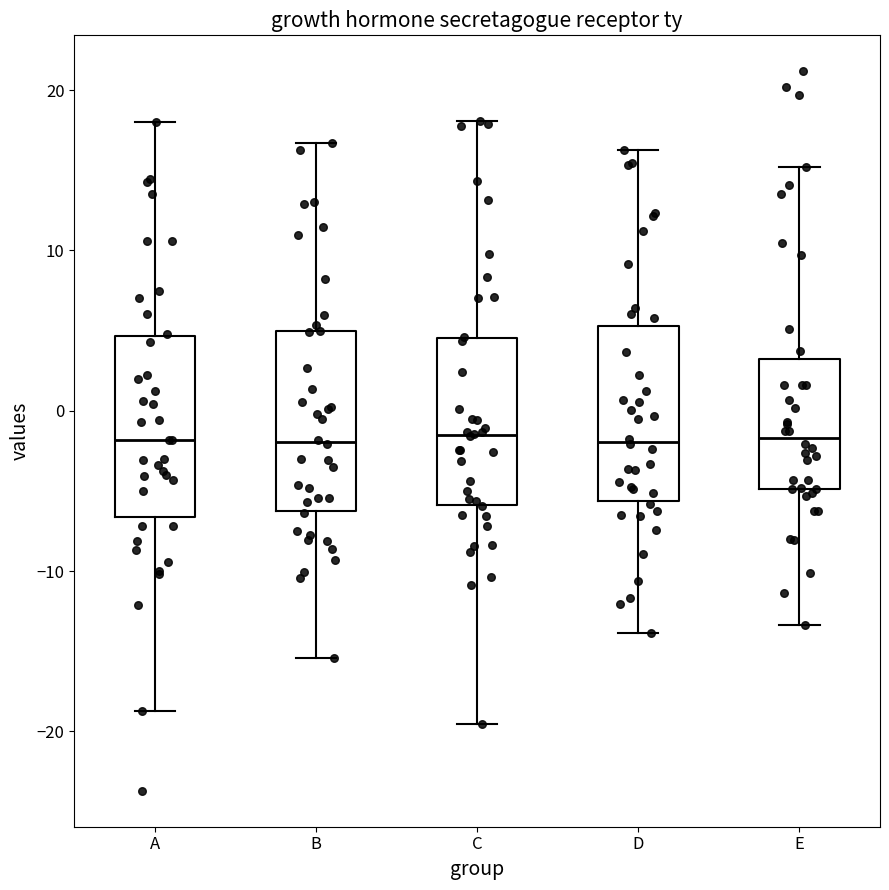

Reading left to right, transcribe this box plot: for each box, give where its median line is, the range the box spans, and where its two whiskers end, as read against the y-axis. The values are not printed on the chart, so give them approximately, as read against the axis.

A: median -2, box -7 to 5, whiskers -19 to 18
B: median -2, box -6 to 5, whiskers -15 to 17
C: median -1, box -6 to 5, whiskers -20 to 18
D: median -2, box -6 to 5, whiskers -14 to 16
E: median -2, box -5 to 3, whiskers -13 to 15